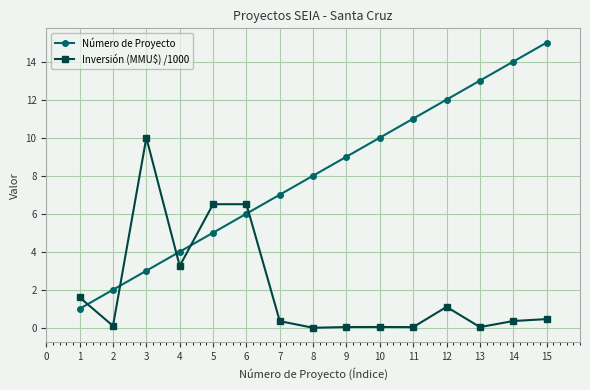

What is the average value of the Número de Proyecto series?

8.0